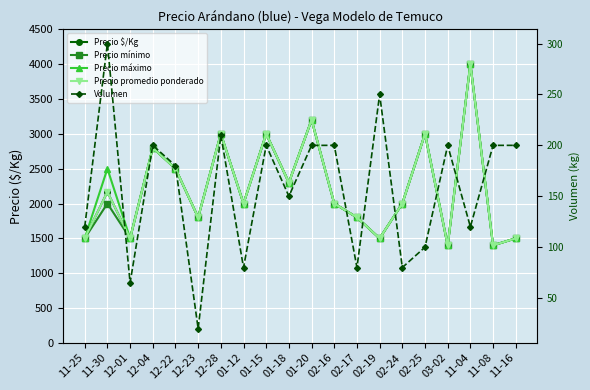

At which category is the sum across all series the highest?

11-04